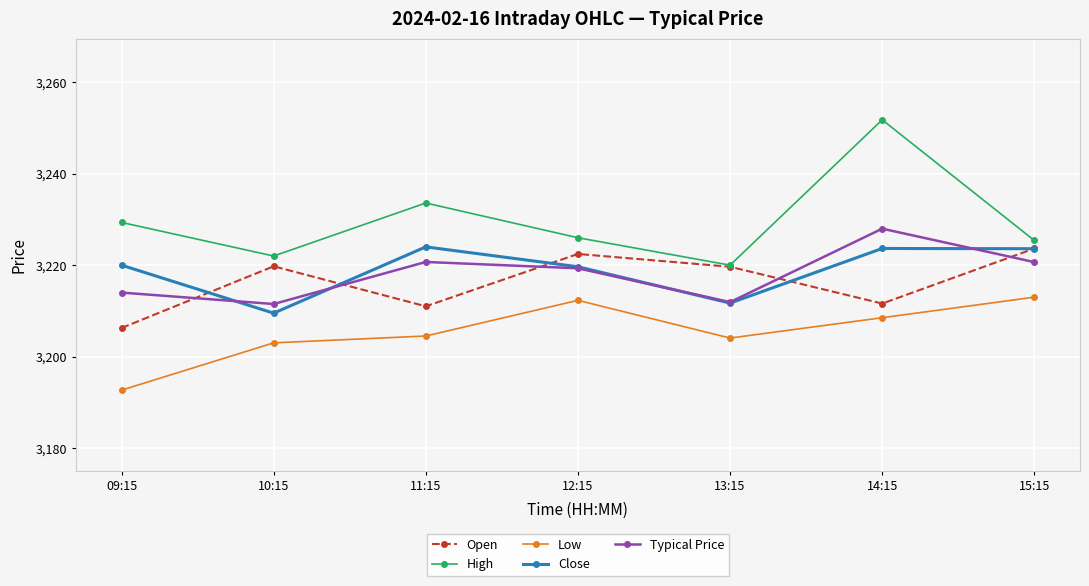

Which category has the lowest value in the Open series?

09:15